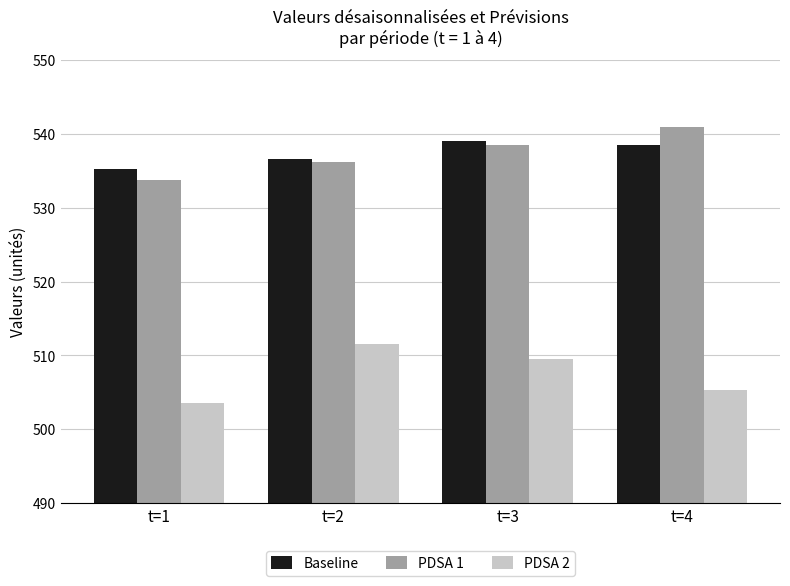

Reading left to right, extract all data points from this chart.

Baseline: 535.3	536.6	539.0	538.4
PDSA 1: 533.8	536.2	538.5	540.9
PDSA 2: 503.6	511.6	509.6	505.3